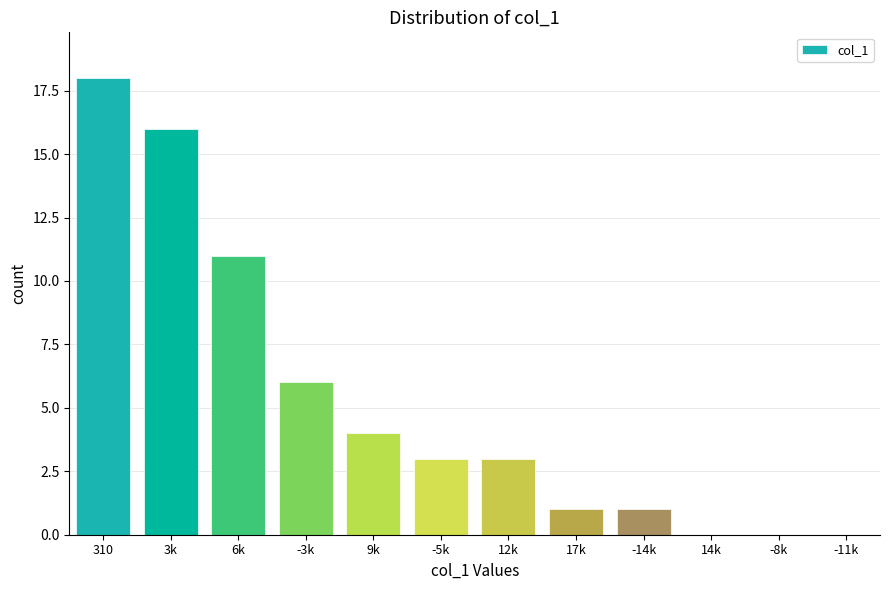

Reading right to left, list all the values displayed in this chart.

-11k=0	-8k=0	14k=0	-14k=1	17k=1	12k=3	-5k=3	9k=4	-3k=6	6k=11	3k=16	310=18